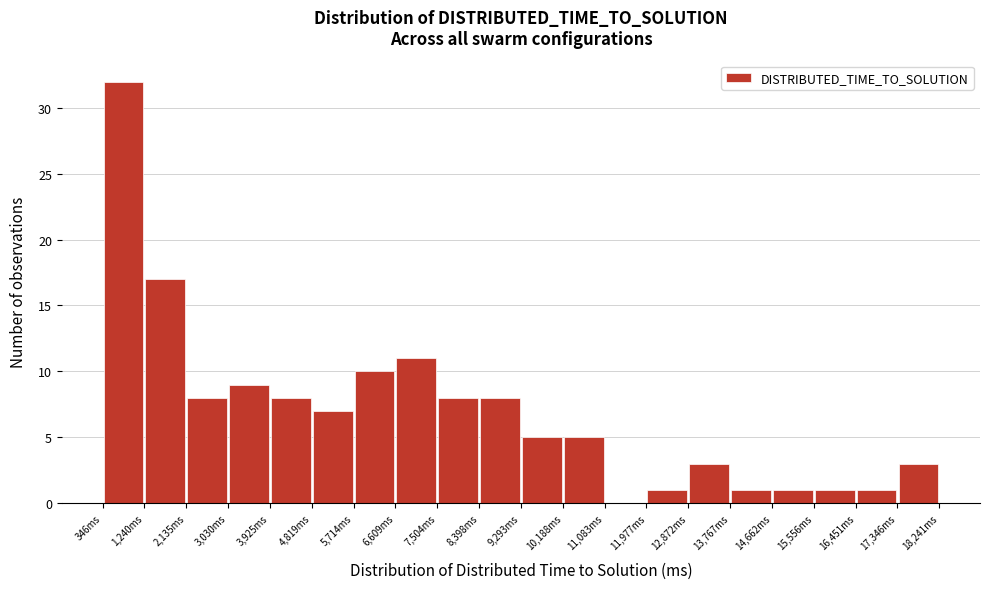

Over which range of the x-axis is the bar tallest?

300 to 1200